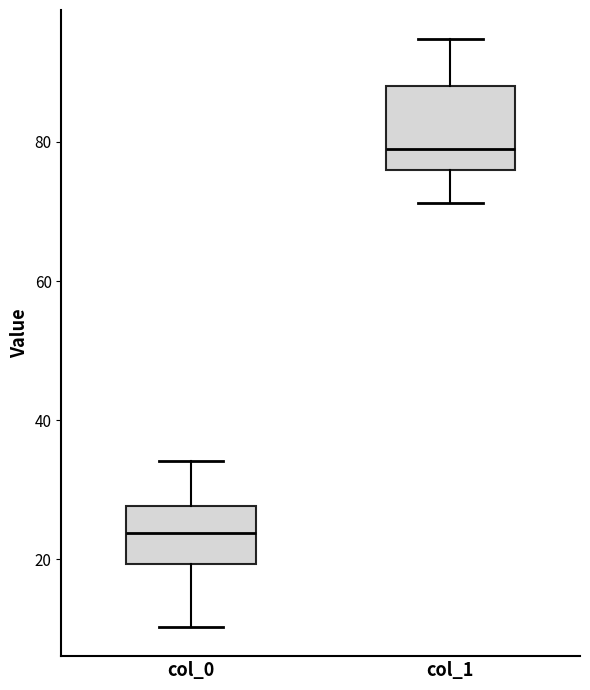

Which box's median line is the highest?

col_1